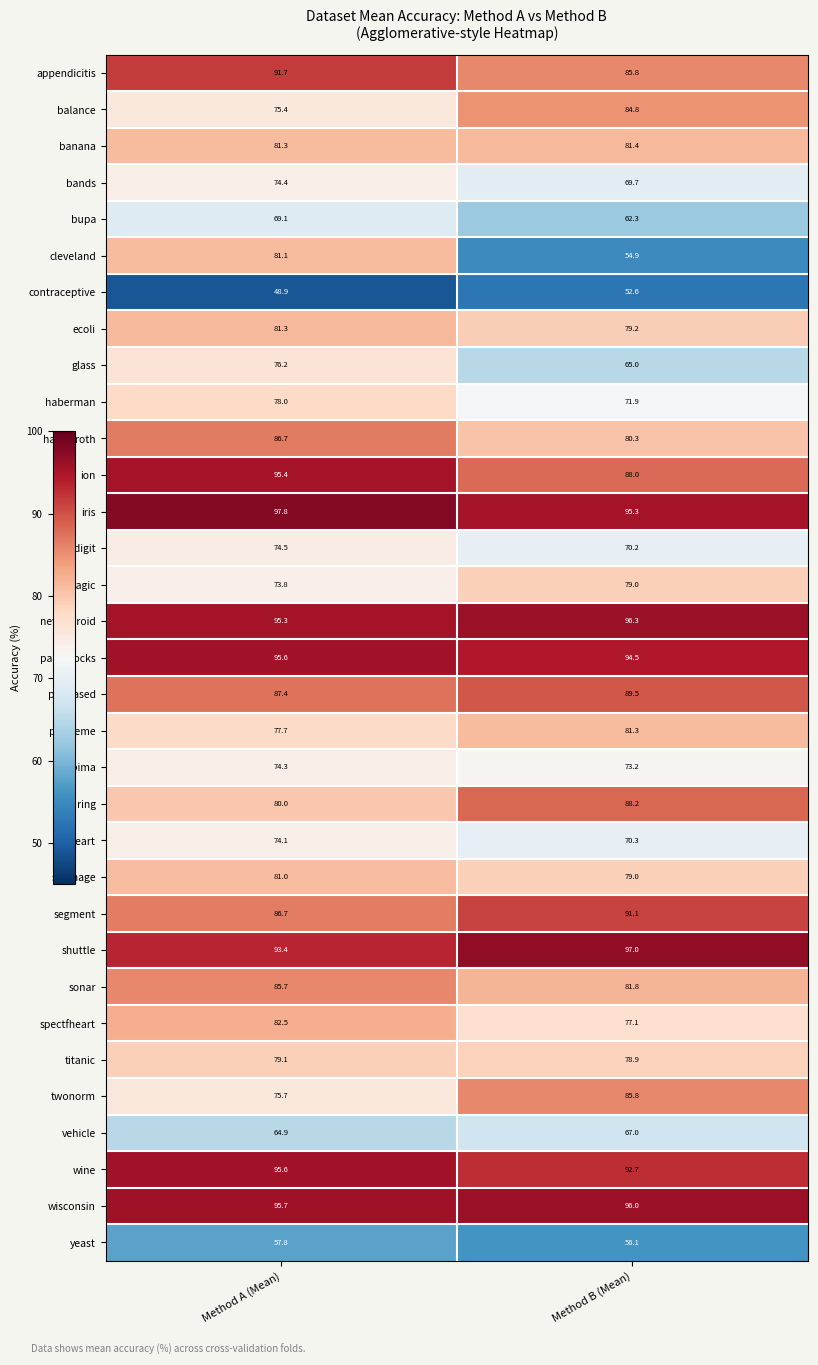

What is the difference between the maximum and minimum values in the balance series?

9.4